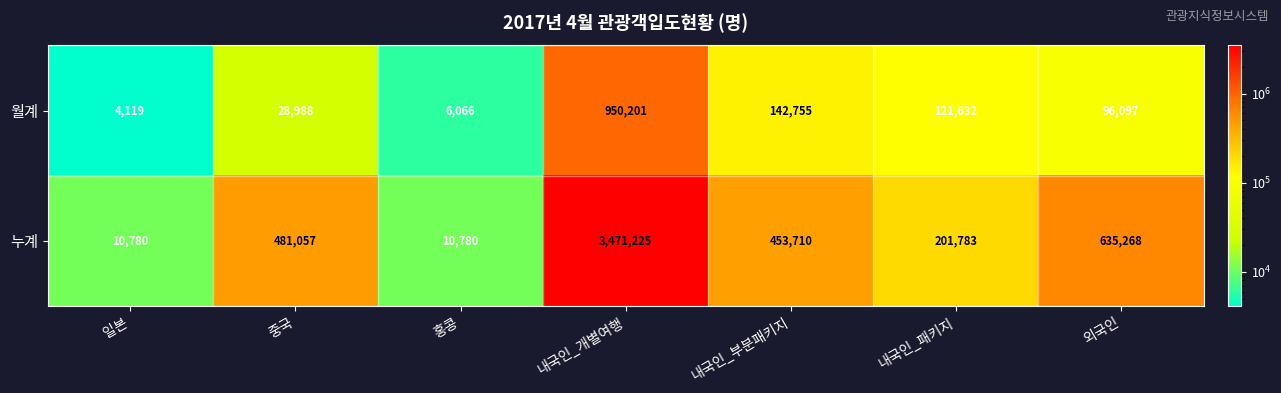

List the series in order of their overall mean, highest first.

누계, 월계